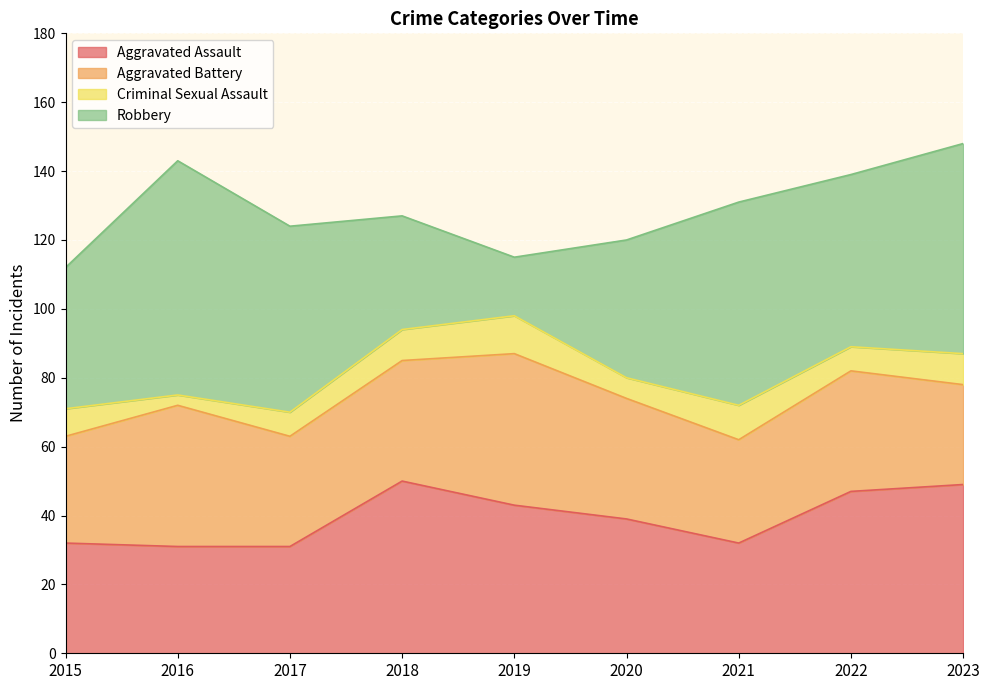

What is the lowest value of the Robbery series?

17